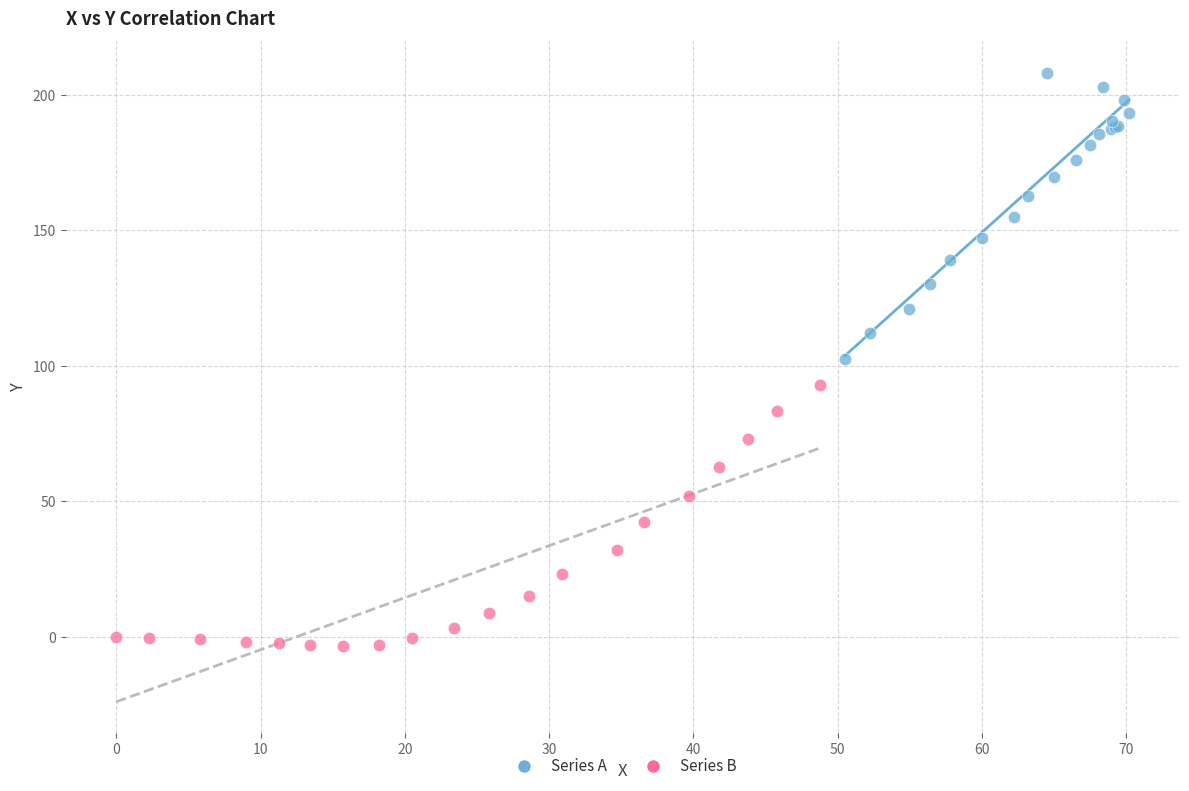

Which series contains the lowest Y value?

Series B